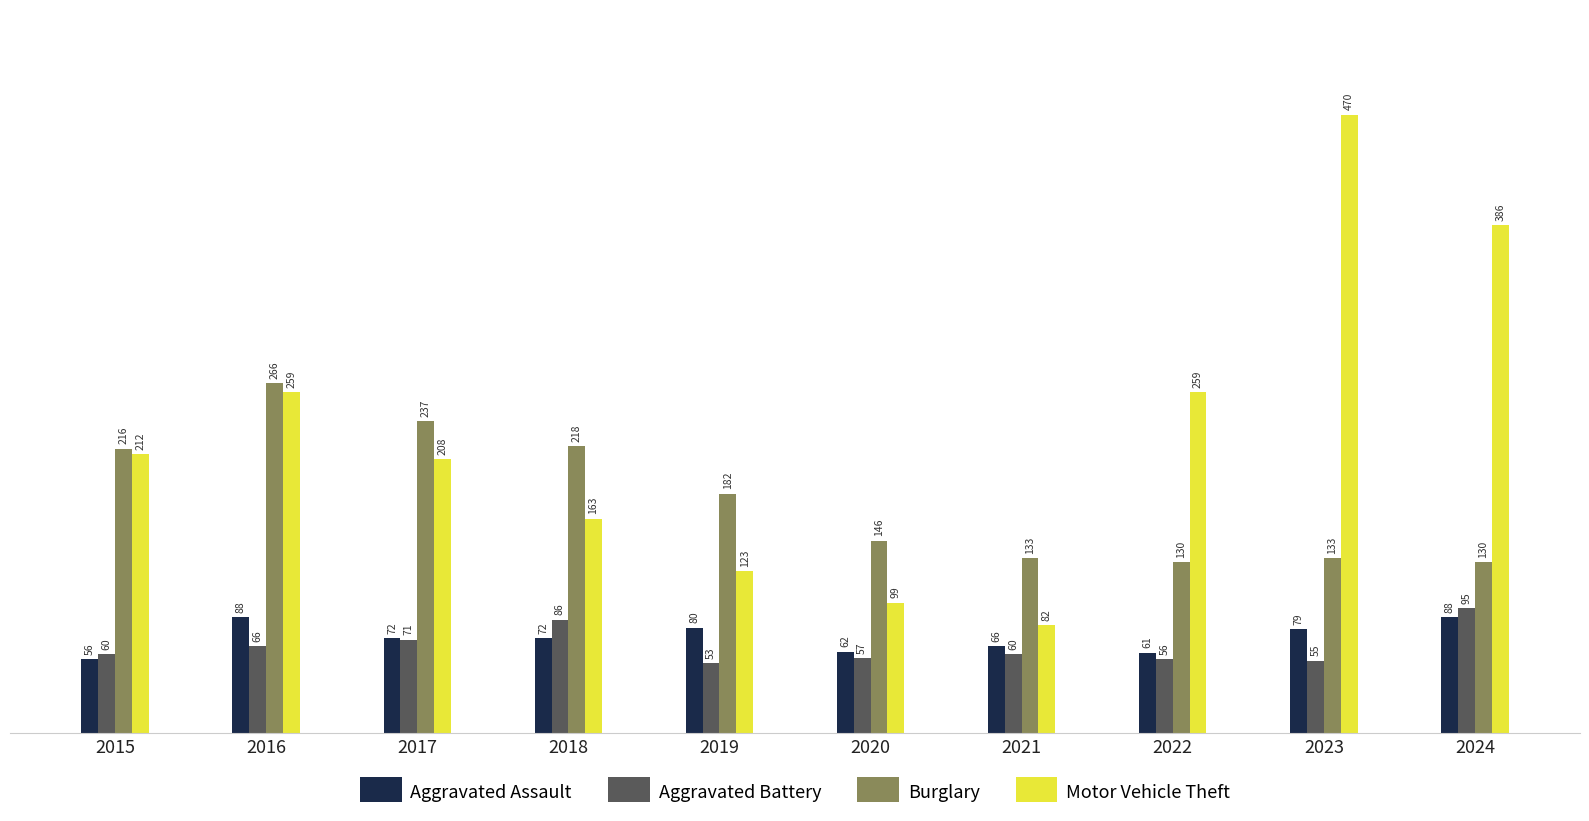

Reading left to right, what are all the values shown in this chart?

Aggravated Assault: 2015=56	2016=88	2017=72	2018=72	2019=80	2020=62	2021=66	2022=61	2023=79	2024=88
Aggravated Battery: 2015=60	2016=66	2017=71	2018=86	2019=53	2020=57	2021=60	2022=56	2023=55	2024=95
Burglary: 2015=216	2016=266	2017=237	2018=218	2019=182	2020=146	2021=133	2022=130	2023=133	2024=130
Motor Vehicle Theft: 2015=212	2016=259	2017=208	2018=163	2019=123	2020=99	2021=82	2022=259	2023=470	2024=386